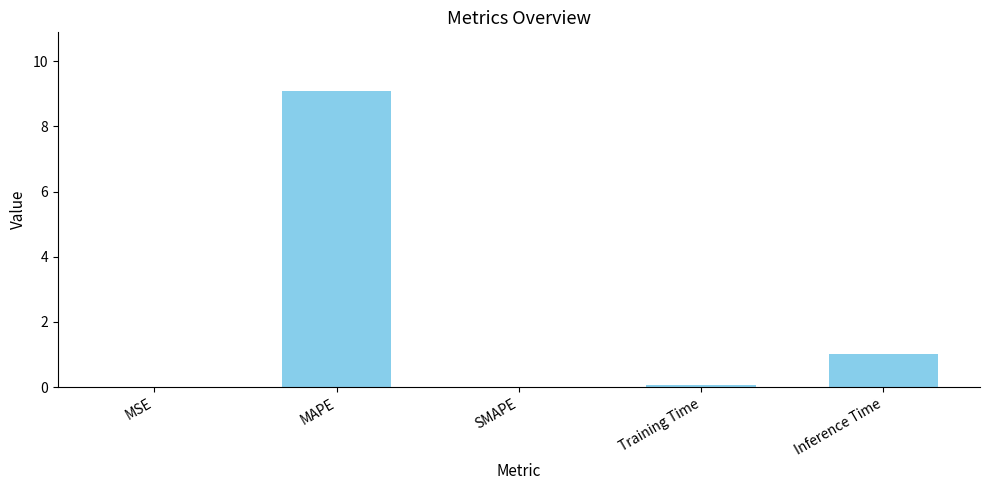

At which label is the value closest to 4?

Inference Time